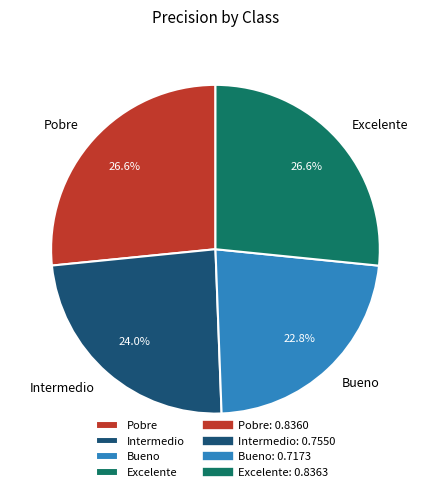

To the nearest percent, what is the average slice percentage?

25%